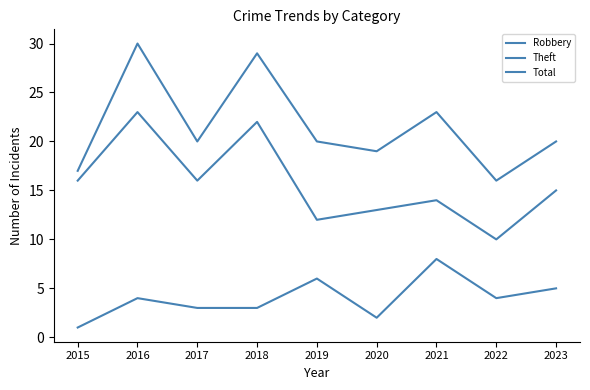

Does the chart display data point markers on the line(s)?

No